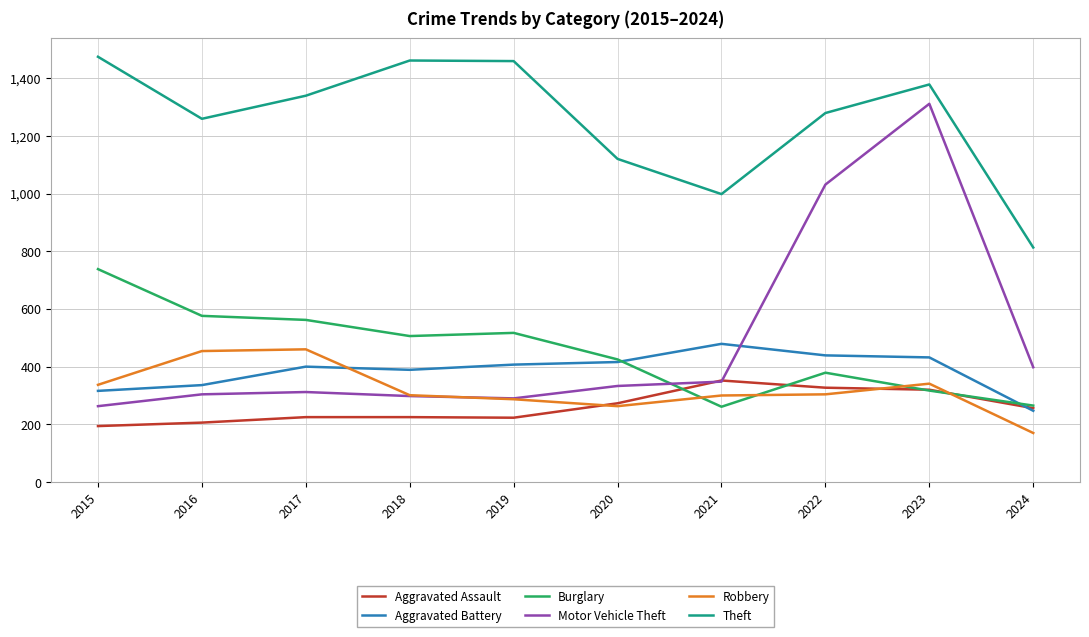

True or false: Robbery and Aggravated Battery intersect in this chart.

True